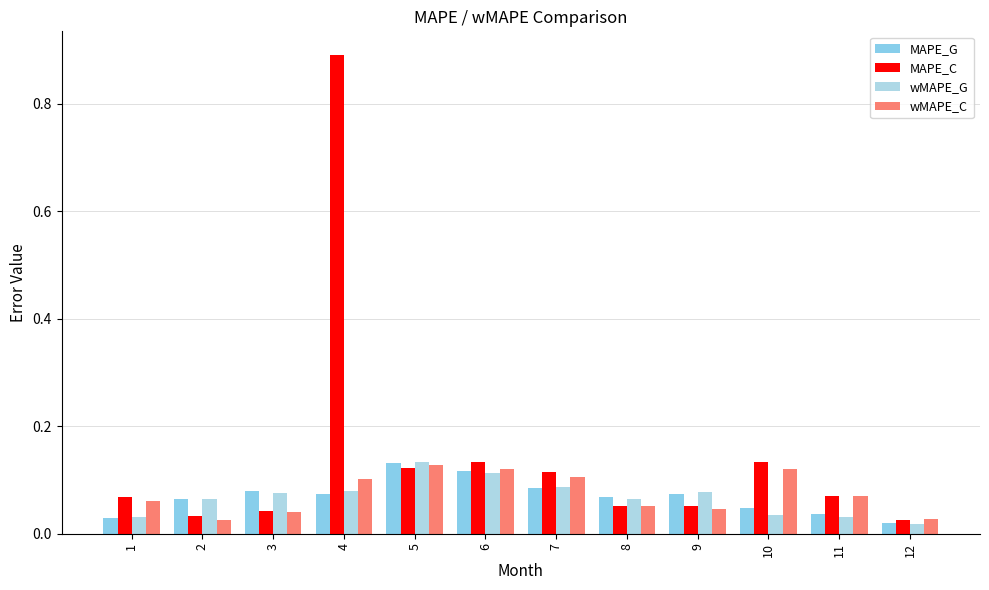

Reading right to left, list all the values displayed in this chart.

MAPE_G: 12=0.0	11=0.0	10=0.0	9=0.1	8=0.1	7=0.1	6=0.1	5=0.1	4=0.1	3=0.1	2=0.1	1=0.0
MAPE_C: 12=0.0	11=0.1	10=0.1	9=0.1	8=0.1	7=0.1	6=0.1	5=0.1	4=0.9	3=0.0	2=0.0	1=0.1
wMAPE_G: 12=0.0	11=0.0	10=0.0	9=0.1	8=0.1	7=0.1	6=0.1	5=0.1	4=0.1	3=0.1	2=0.1	1=0.0
wMAPE_C: 12=0.0	11=0.1	10=0.1	9=0.0	8=0.1	7=0.1	6=0.1	5=0.1	4=0.1	3=0.0	2=0.0	1=0.1